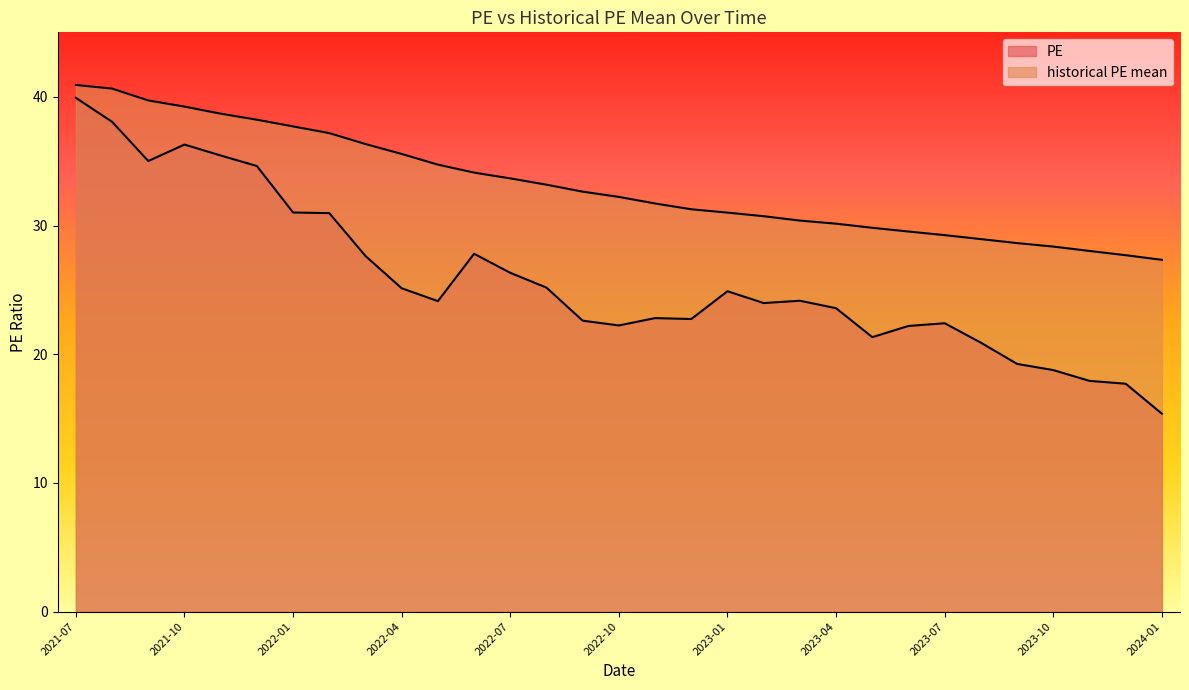

Which series changed the most between 2021-07 and 2022-11?

PE